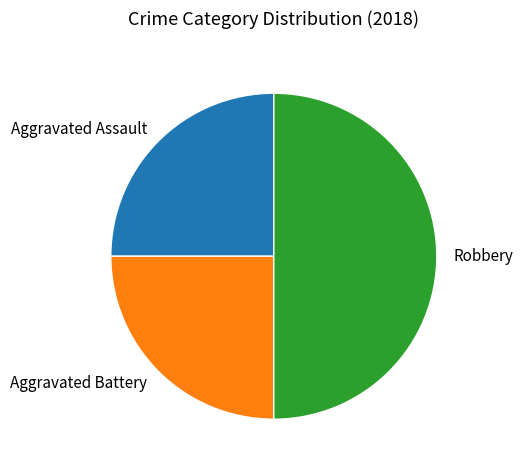

Is Aggravated Battery the majority of the pie?

No